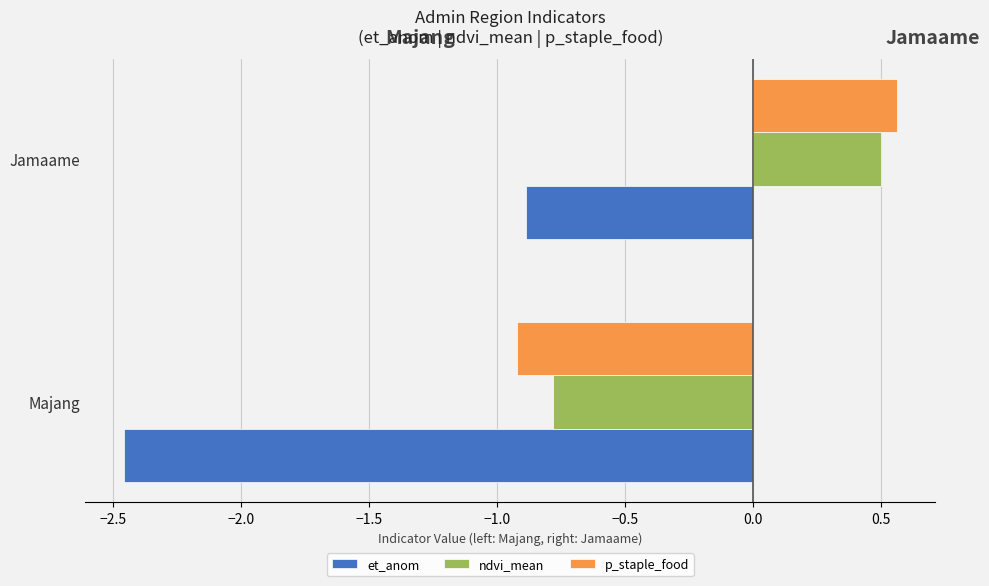

What is the value of the ndvi_mean bar at the 1st from the left?

-0.8